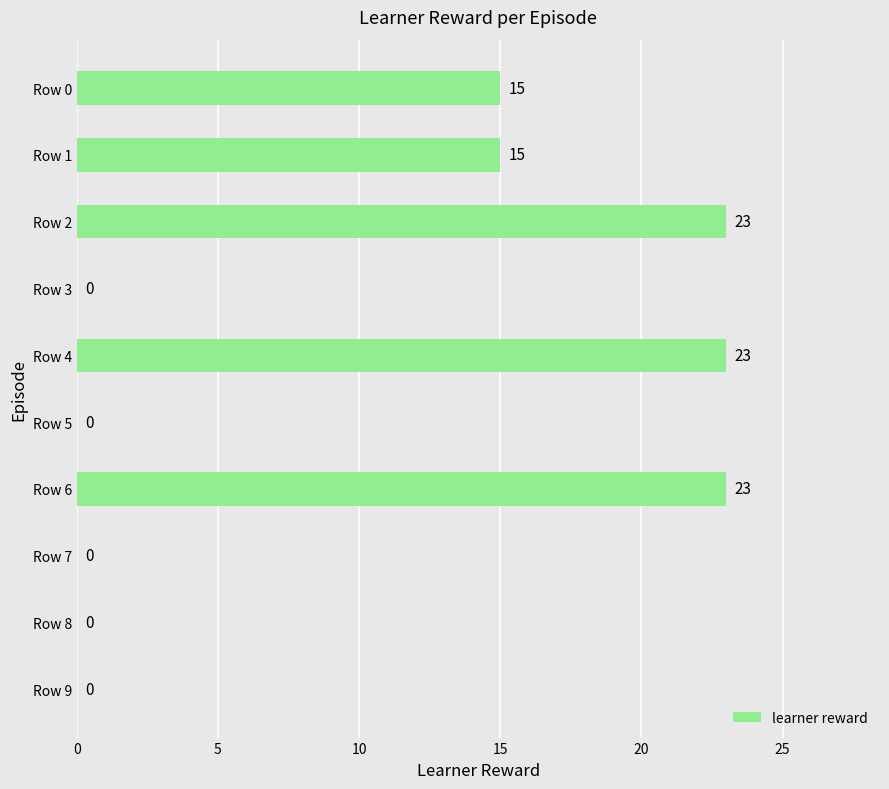

The chart shows a value of 23 at Row 6. True or false?

True